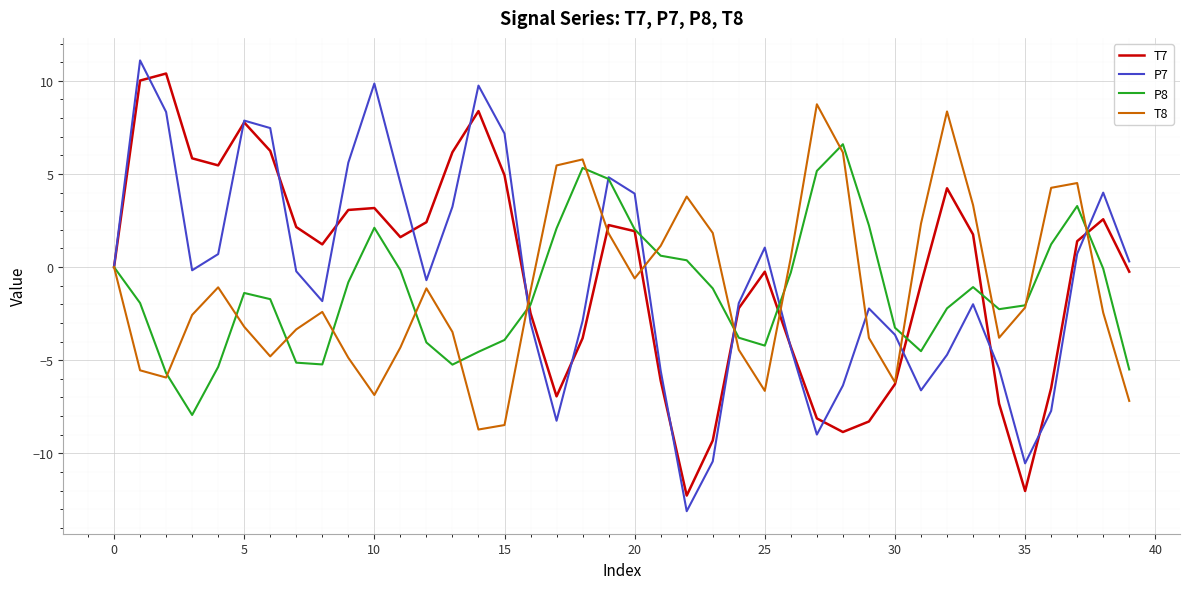

What is the lowest value of the P8 series?

-7.9